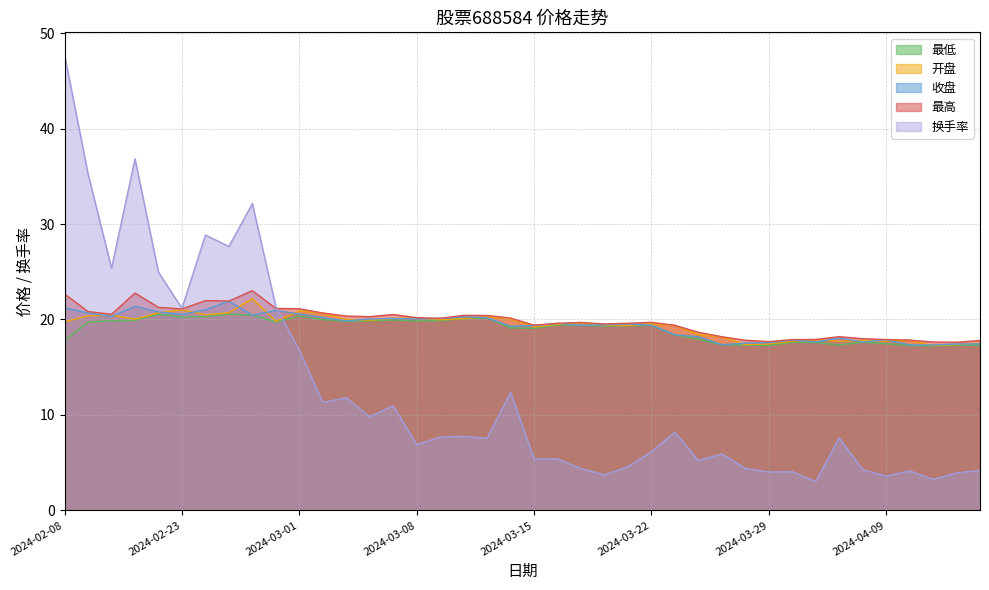

At which category does the chart reach its peak across all series?

2024-02-08